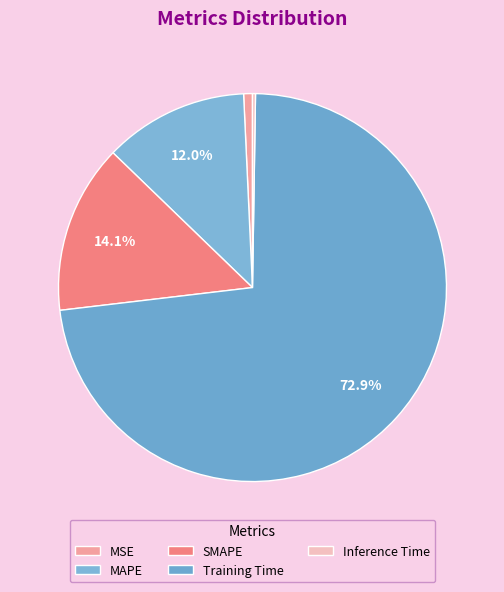

How many slices are in this pie chart?

5